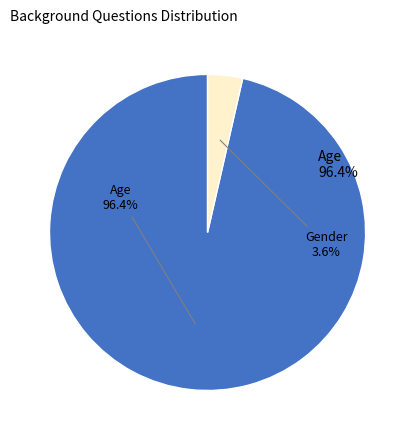

The Age slice represents 99% of the pie. True or false?

False